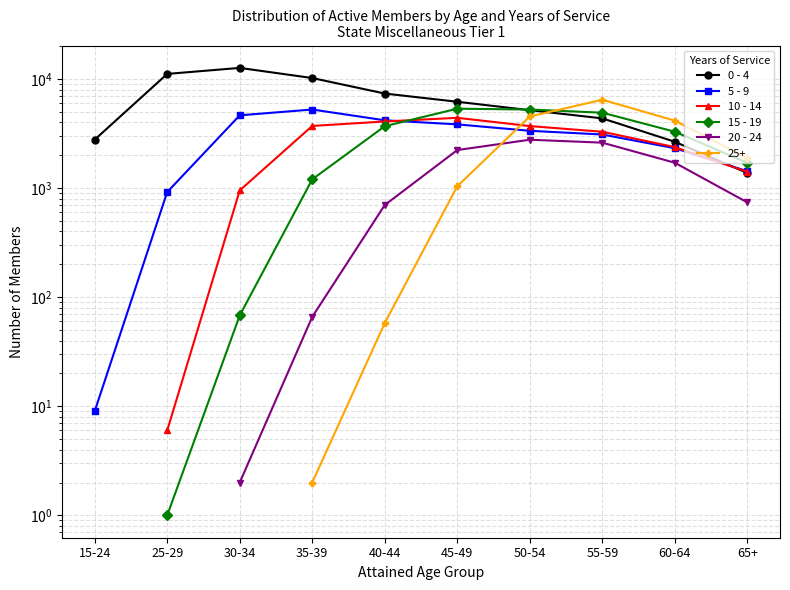

What is the difference between the second highest and minimum values in the 5 - 9 series?

4629.0